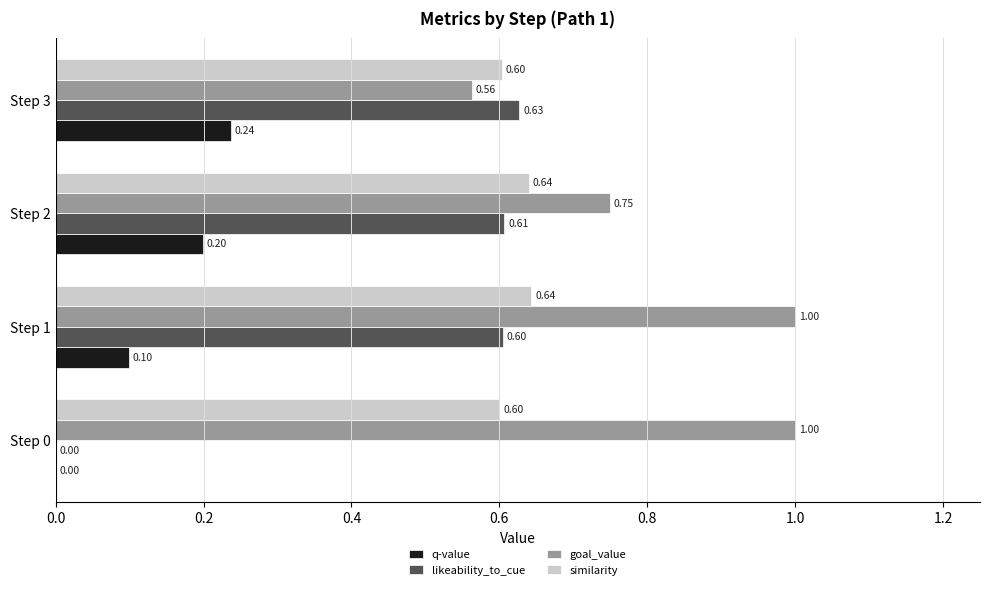

At which label is q-value closest to 0?

Step 0